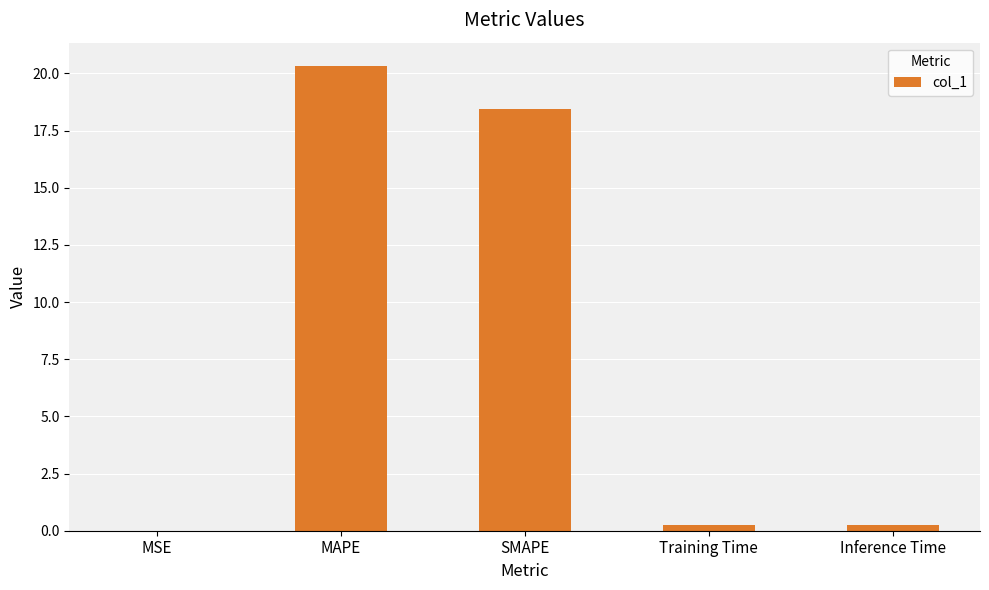

What is the sum of the values at SMAPE and Inference Time?

18.7